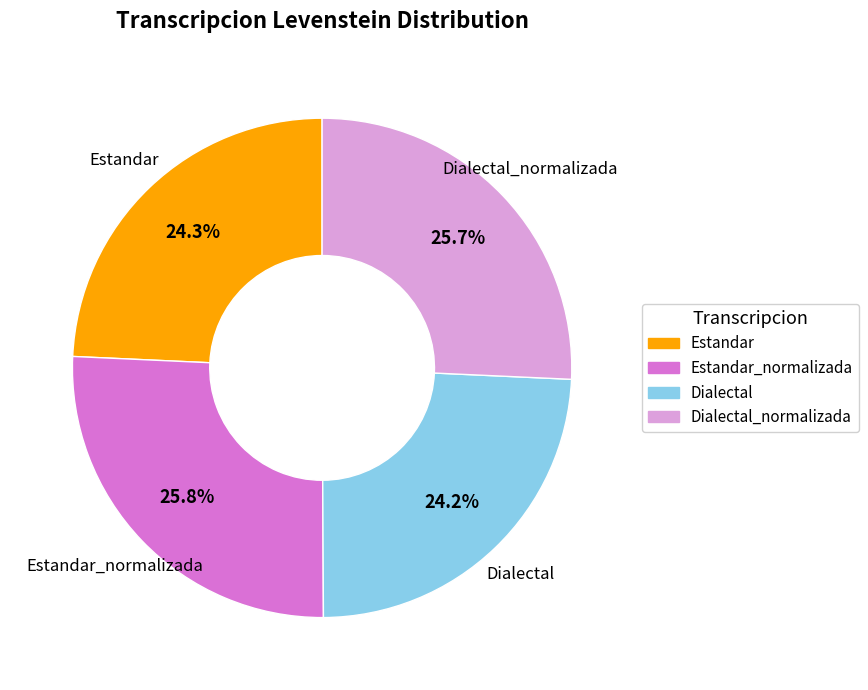

Is there any slice that represents more than half of the pie?

No